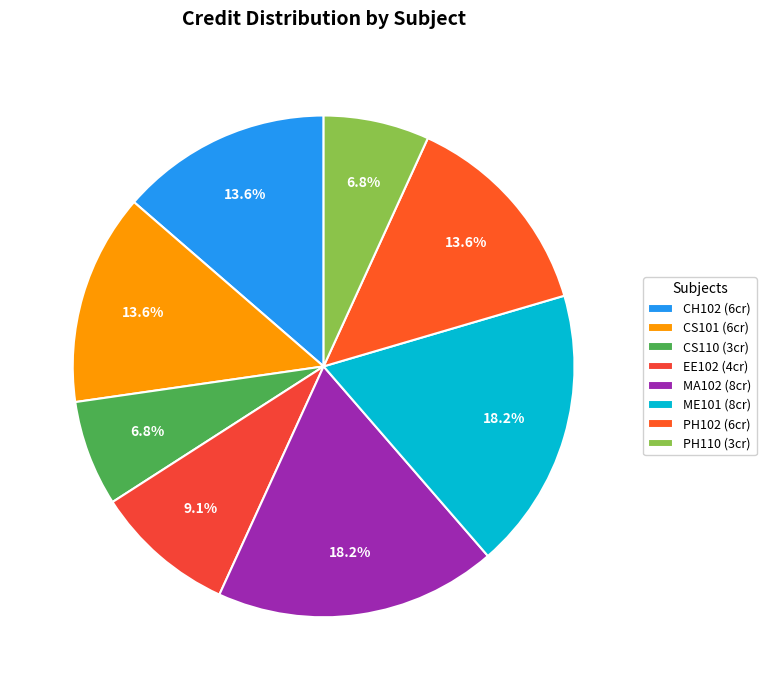

Count the number of slices in the pie.

8